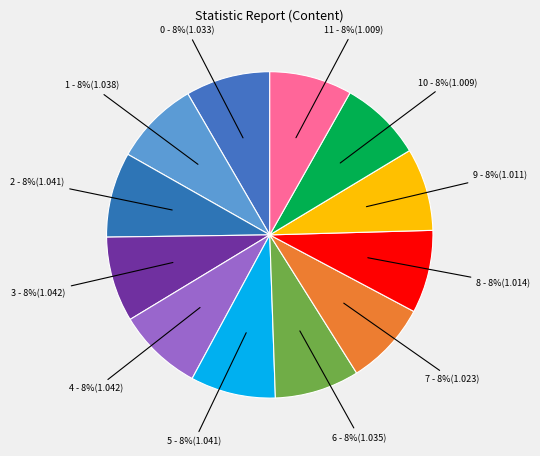

Does 11 represent more than half of the total?

No